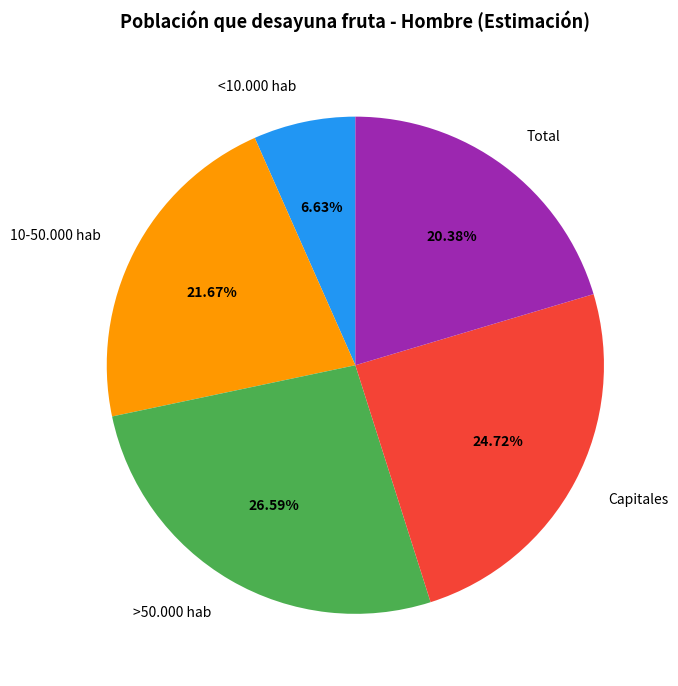

To the nearest percent, what is the combined percentage of >50.000 hab and 10-50.000 hab?

48%